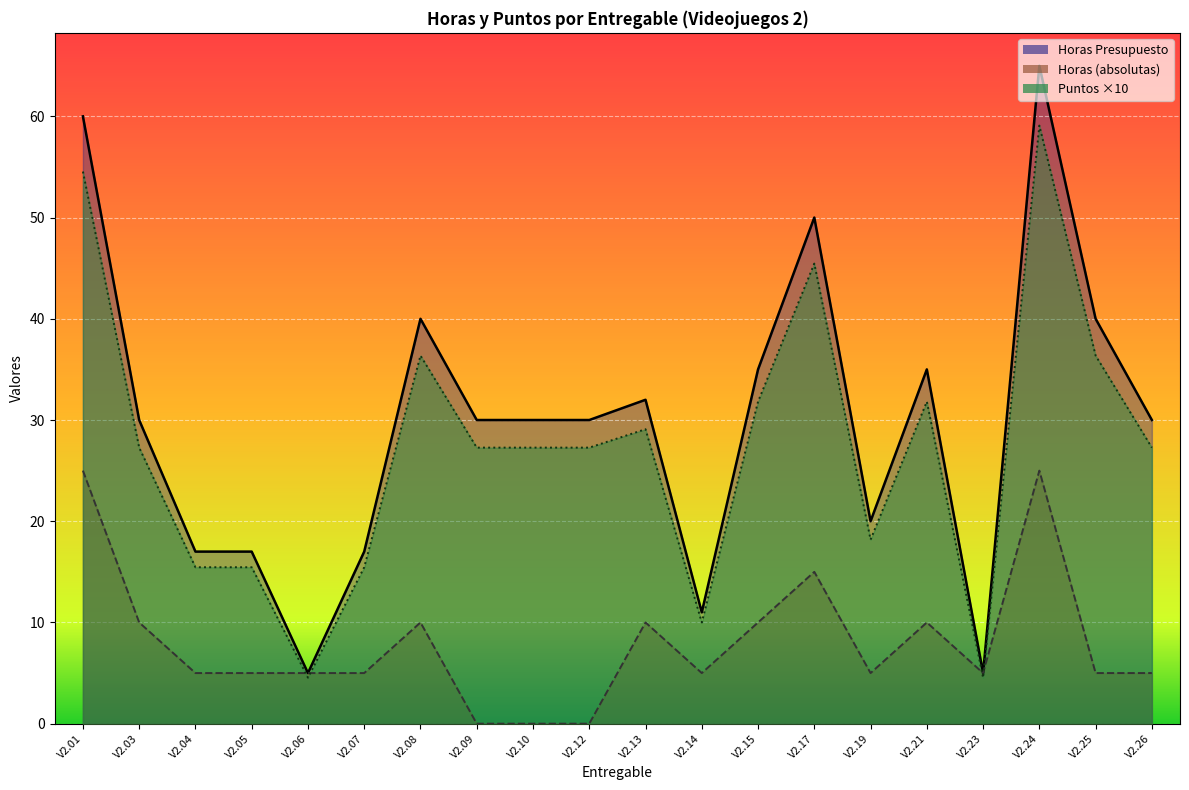

Does the chart display data point markers on the line(s)?

No